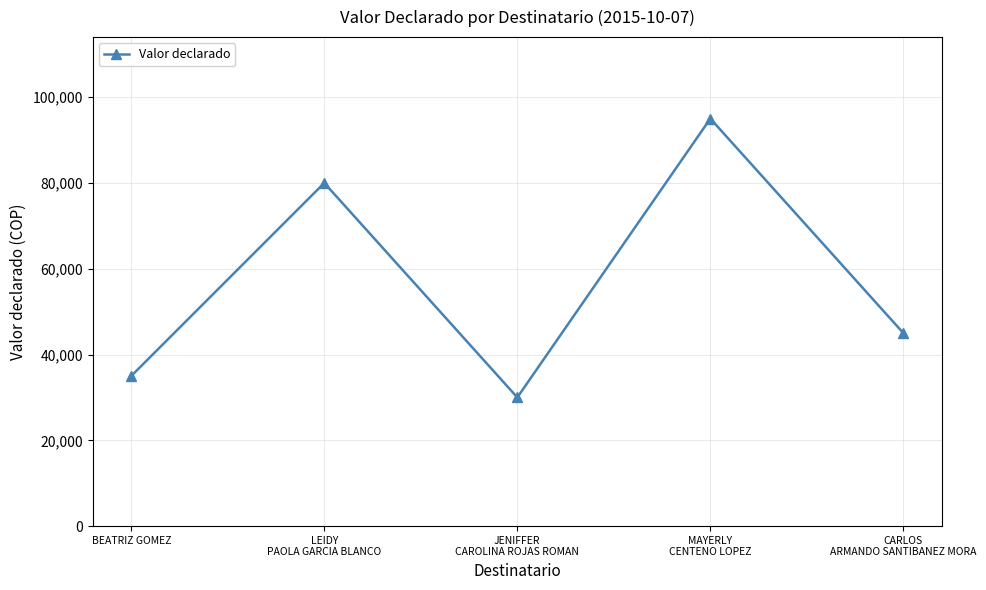

What is the greatest value displayed?

95000